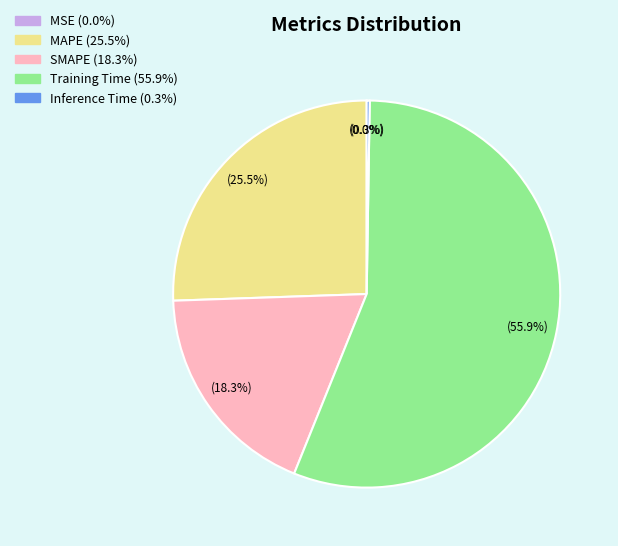

Which slice is the largest?

Training Time